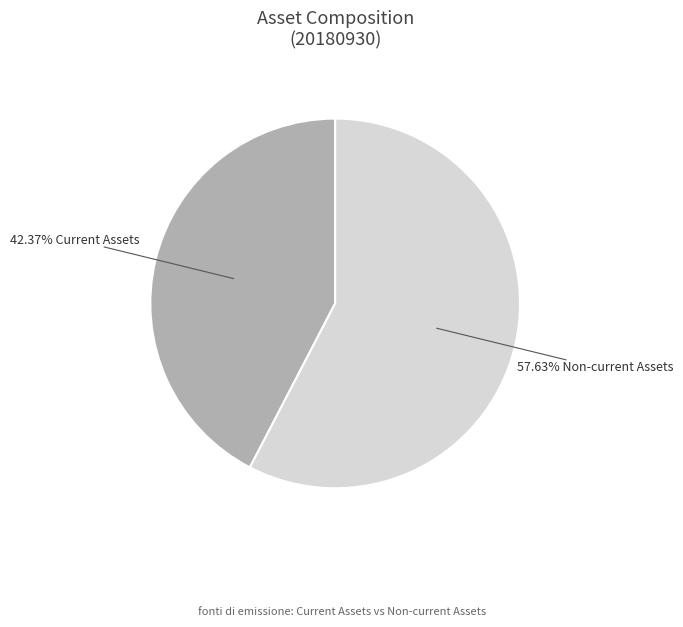

How many slices are in this pie chart?

2